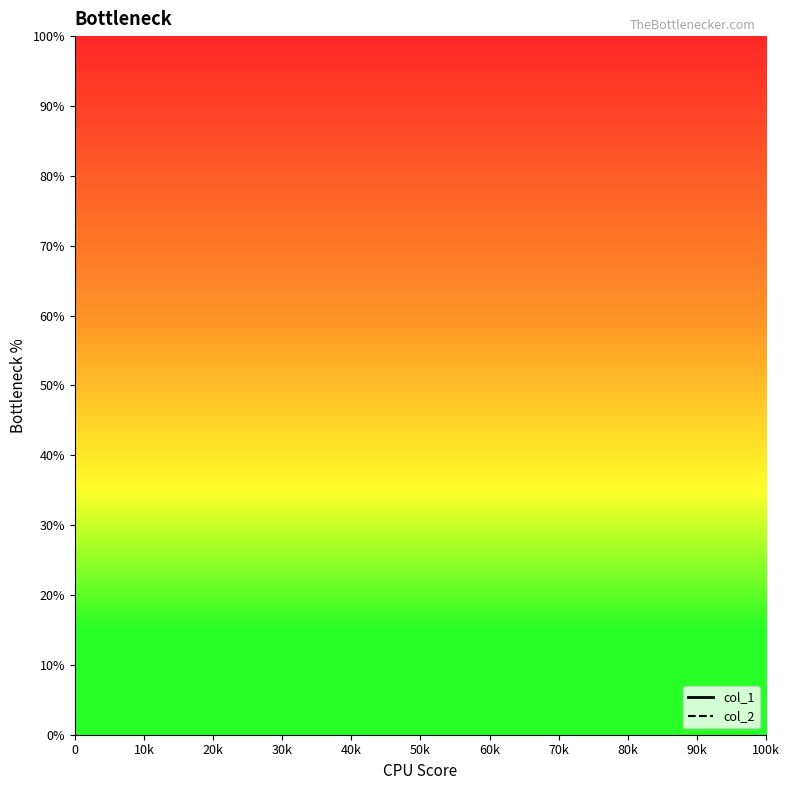

How many values in the col_1 series are below 1?

1